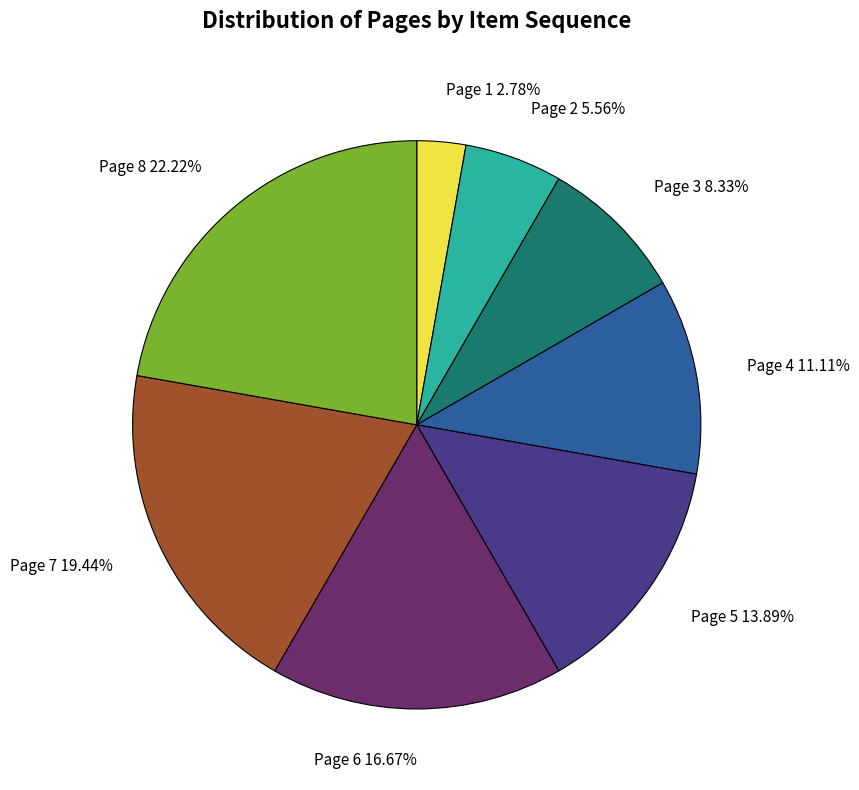

To the nearest percent, what portion does Page 4 represent?

11%